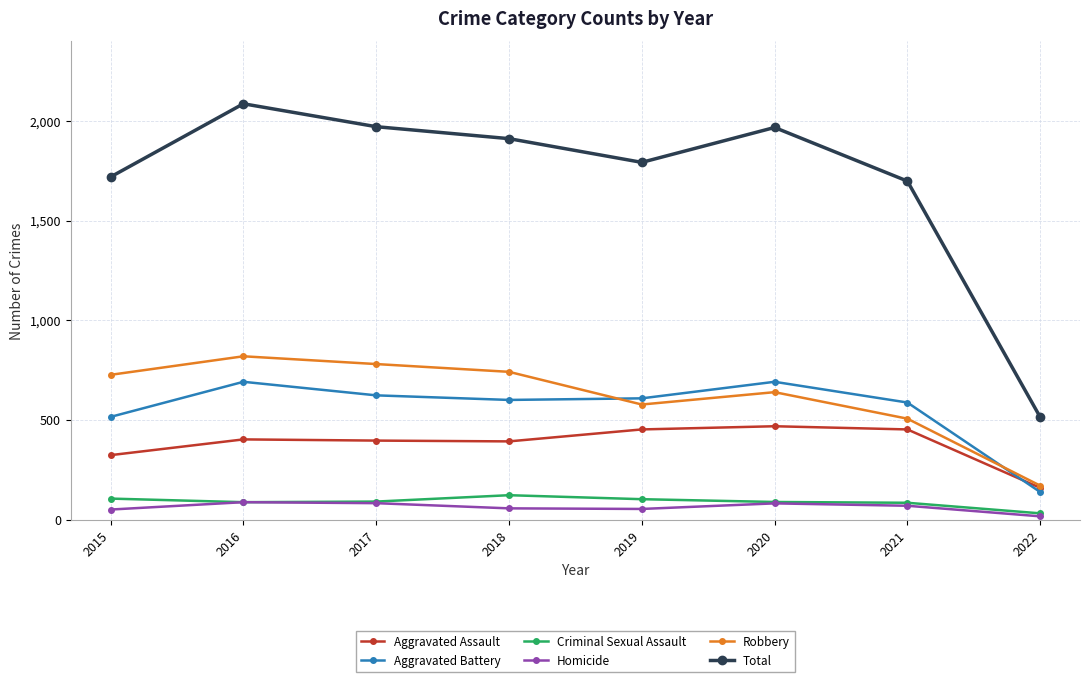

How many values in the Total series are below 1911?

4